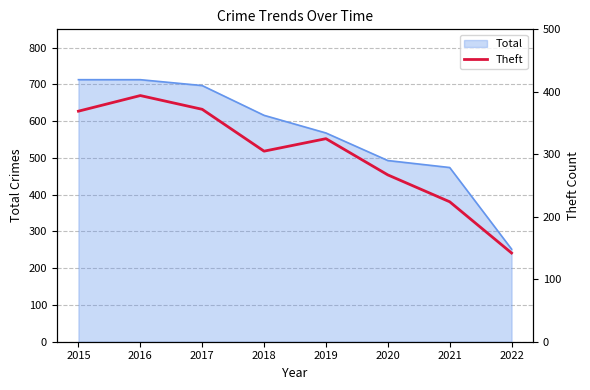

How many lines are shown in the chart?

1